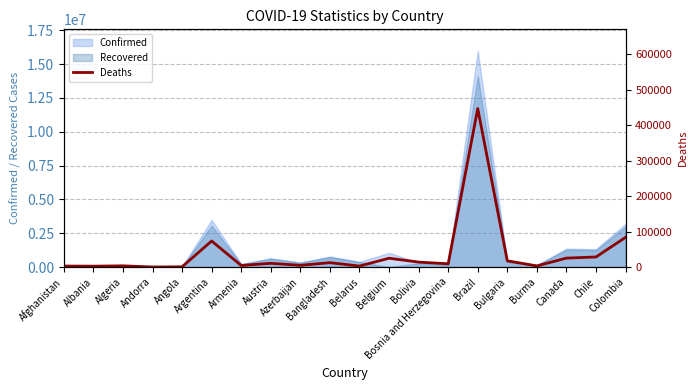

Where is the first local maximum?

Algeria